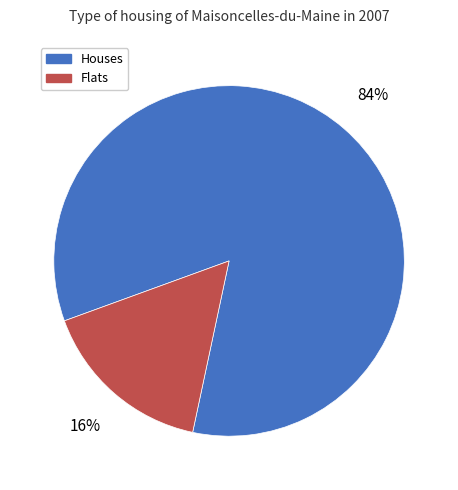

To the nearest percent, what is the combined percentage of Houses and Flats?

100%